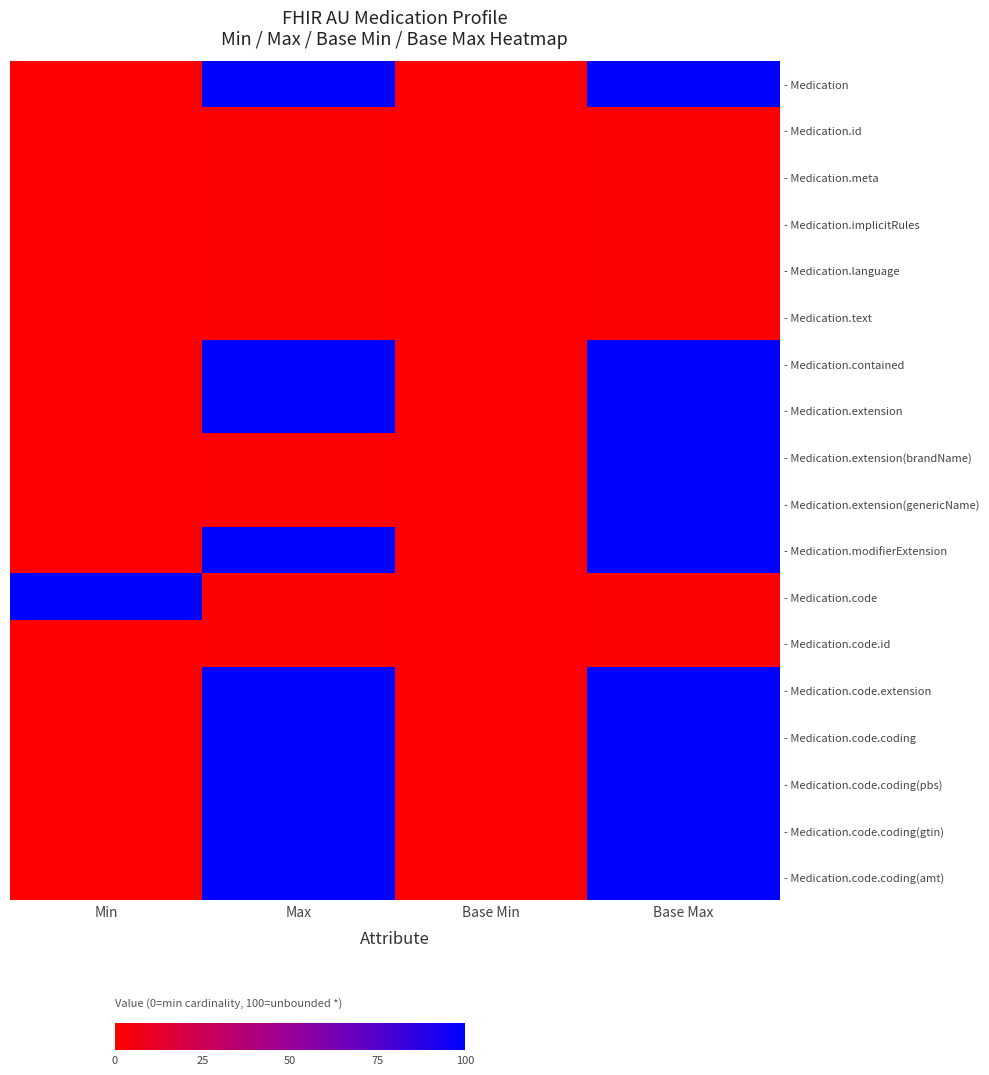

Reading right to left, list all the values displayed in this chart.

- Medication: Base Max=100	Base Min=0	Max=100	Min=0
- Medication.id: Base Max=1	Base Min=0	Max=1	Min=0
- Medication.meta: Base Max=1	Base Min=0	Max=1	Min=0
- Medication.implicitRules: Base Max=1	Base Min=0	Max=1	Min=0
- Medication.language: Base Max=1	Base Min=0	Max=1	Min=0
- Medication.text: Base Max=1	Base Min=0	Max=1	Min=0
- Medication.contained: Base Max=100	Base Min=0	Max=100	Min=0
- Medication.extension: Base Max=100	Base Min=0	Max=100	Min=0
- Medication.extension(brandName): Base Max=100	Base Min=0	Max=1	Min=0
- Medication.extension(genericName): Base Max=100	Base Min=0	Max=1	Min=0
- Medication.modifierExtension: Base Max=100	Base Min=0	Max=100	Min=0
- Medication.code: Base Max=1	Base Min=0	Max=1	Min=100
- Medication.code.id: Base Max=1	Base Min=0	Max=1	Min=0
- Medication.code.extension: Base Max=100	Base Min=0	Max=100	Min=0
- Medication.code.coding: Base Max=100	Base Min=0	Max=100	Min=0
- Medication.code.coding(pbs): Base Max=100	Base Min=0	Max=100	Min=0
- Medication.code.coding(gtin): Base Max=100	Base Min=0	Max=100	Min=0
- Medication.code.coding(amt): Base Max=100	Base Min=0	Max=100	Min=0